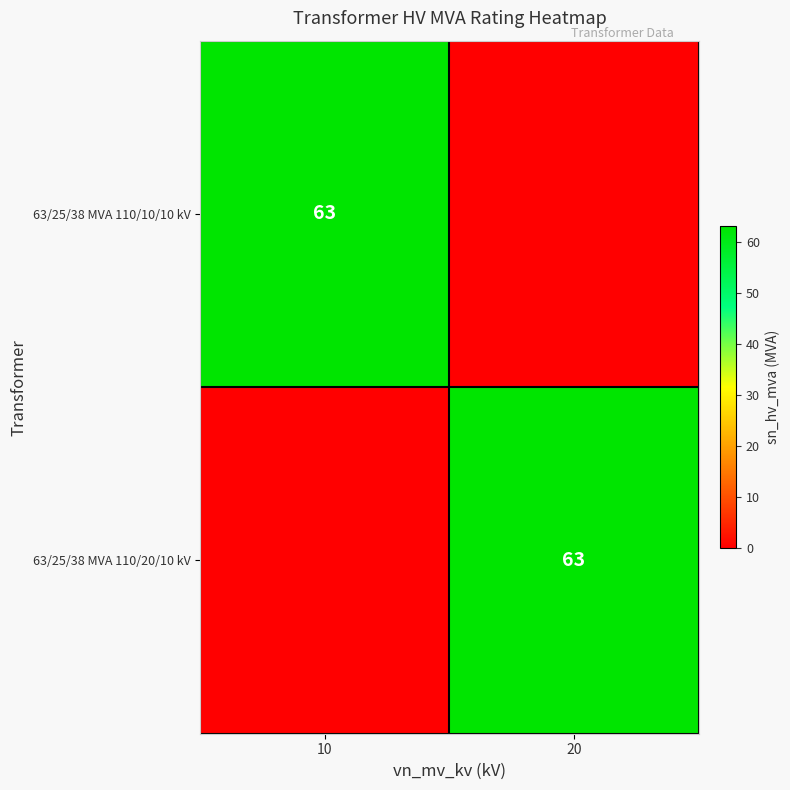

Is it true that 63/25/38 MVA 110/20/10 kV equals 102 at 20?

False